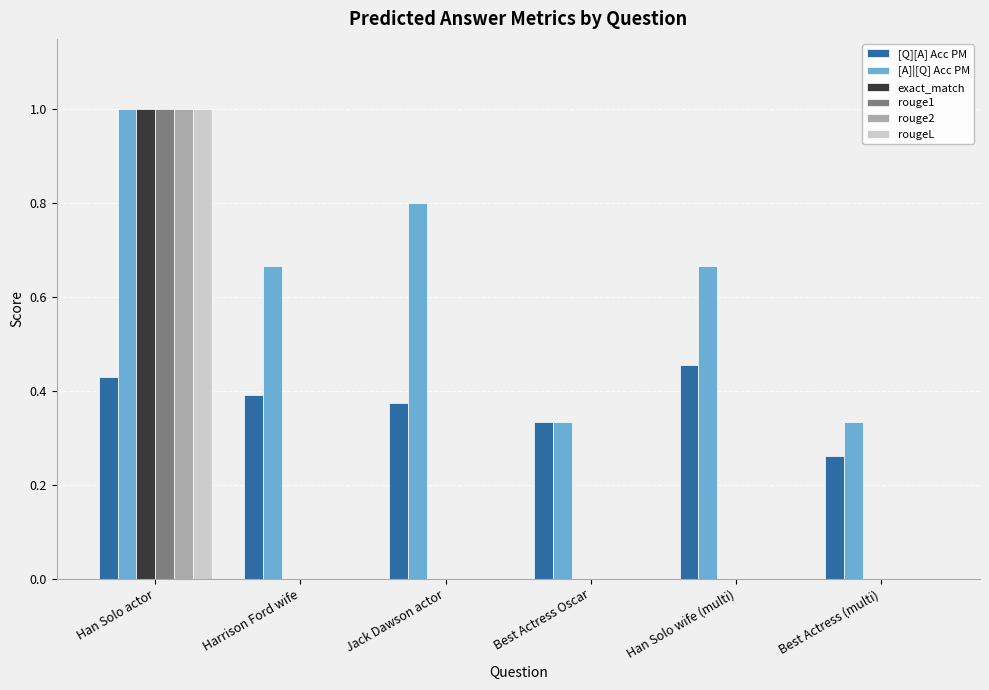

What is the sum of the [A]|[Q] Acc PM values at Best Actress Oscar and Harrison Ford wife?

1.0